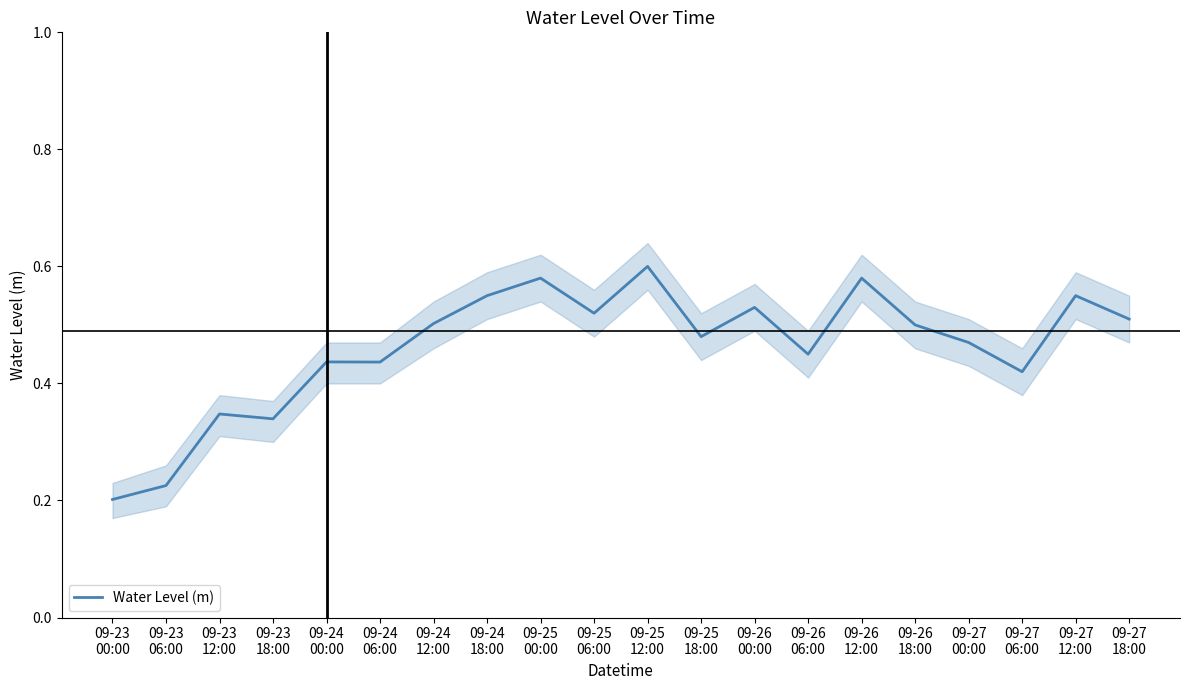

Which label corresponds to the largest value in the chart?

09-25
12:00